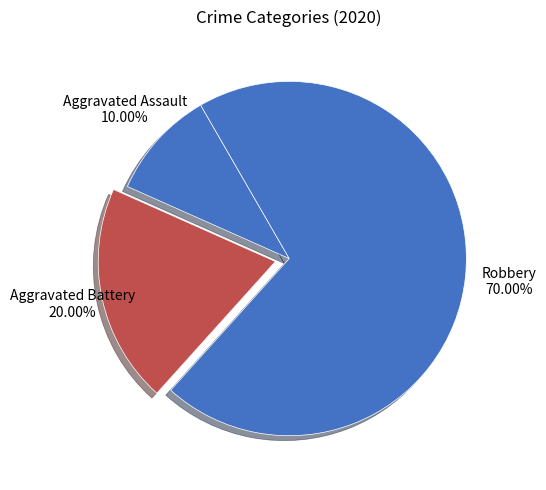

How many segments does this pie chart have?

3